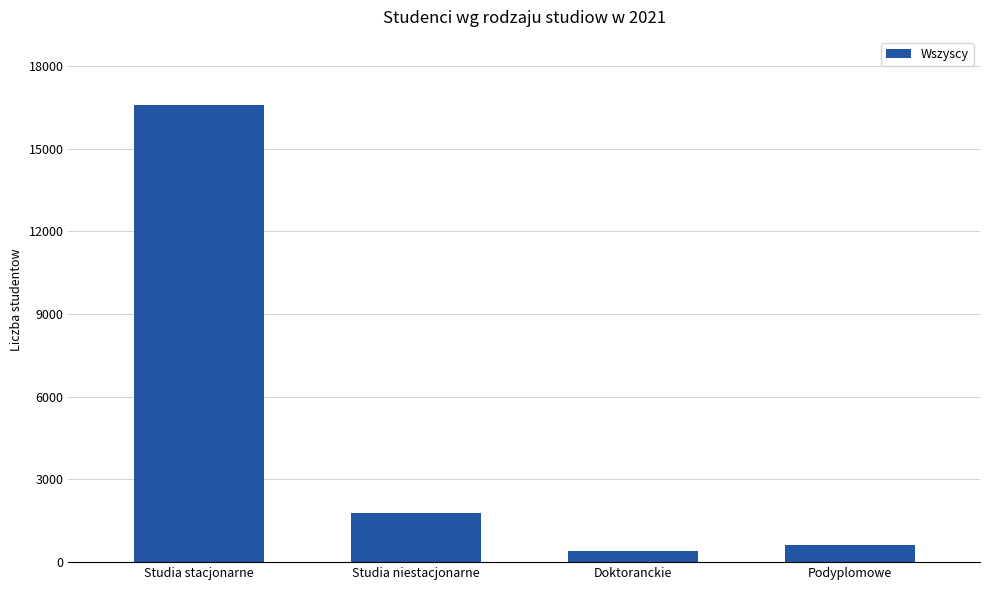

Rank the categories by value from lowest to highest.

Doktoranckie, Podyplomowe, Studia niestacjonarne, Studia stacjonarne